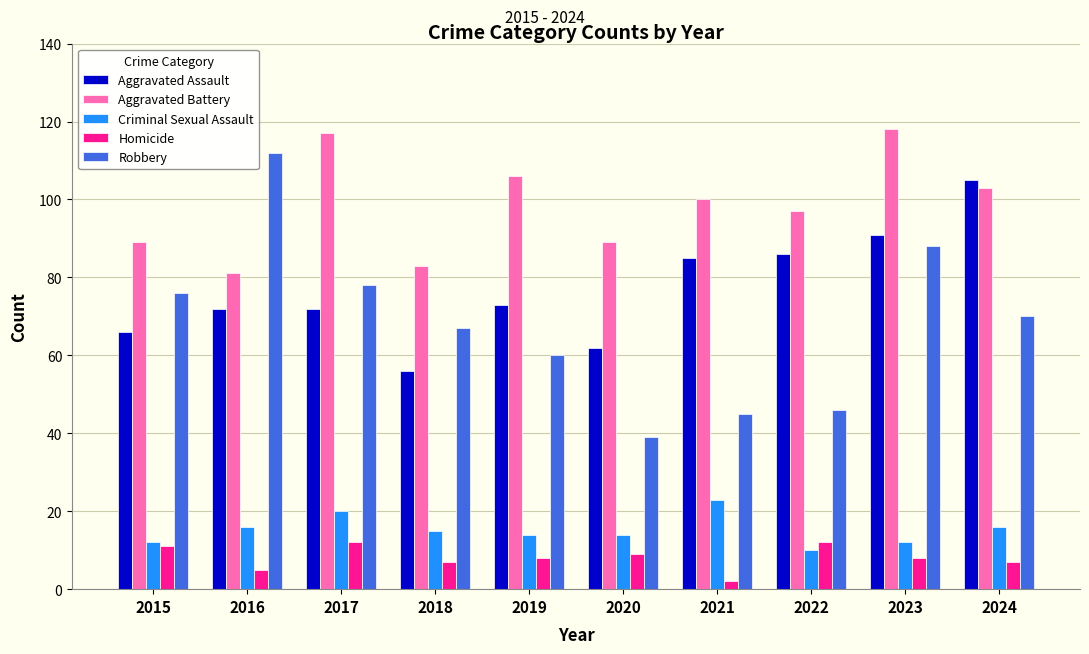

What is the difference between the second highest and second lowest values in the Aggravated Battery series?

34